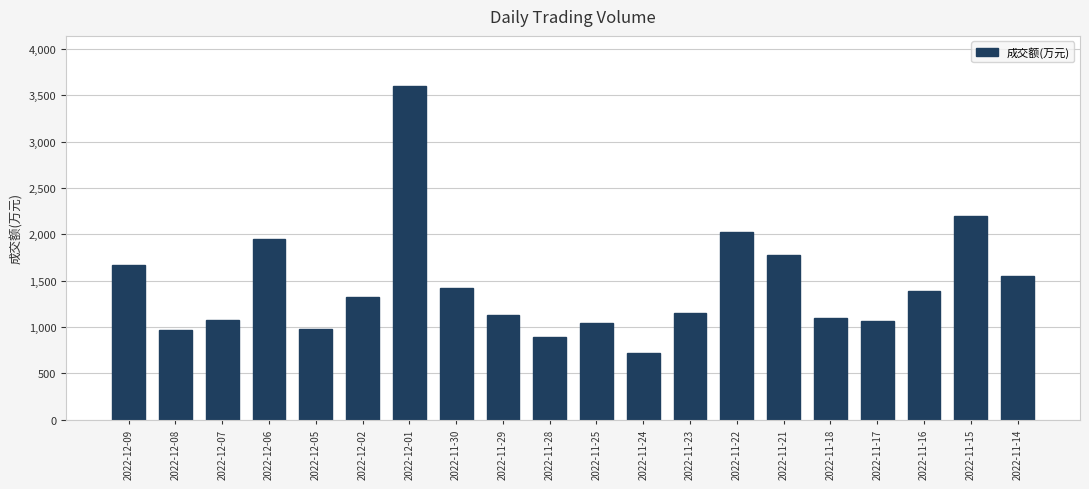

What is the difference between the second highest and minimum values?

1471